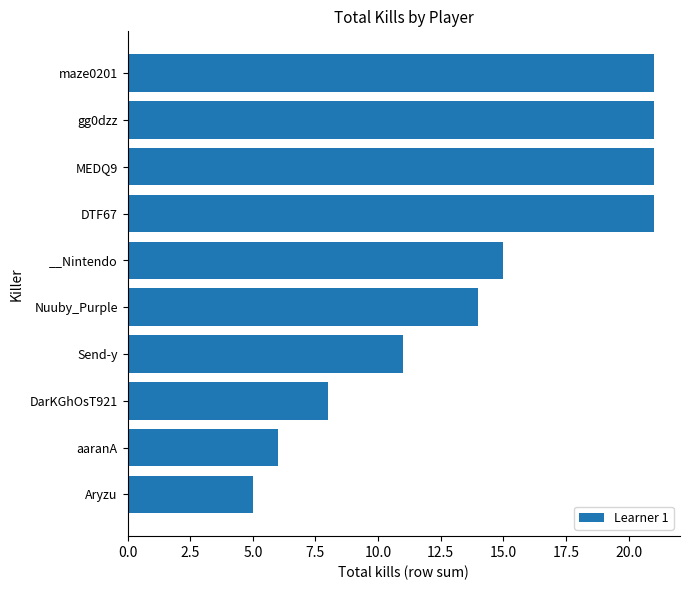

Reading top to bottom, list all the values displayed in this chart.

21	21	21	21	15	14	11	8	6	5